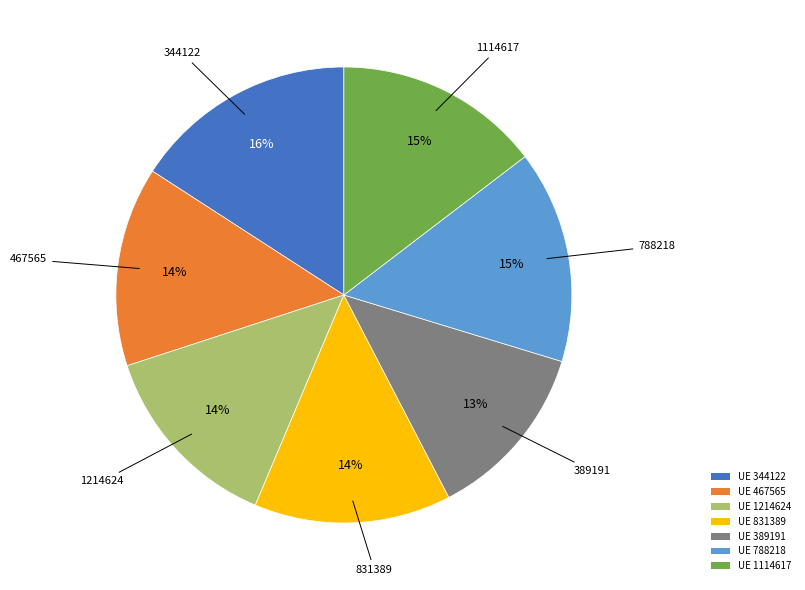

True or false: UE 1214624 accounts for 23% of the total.

False